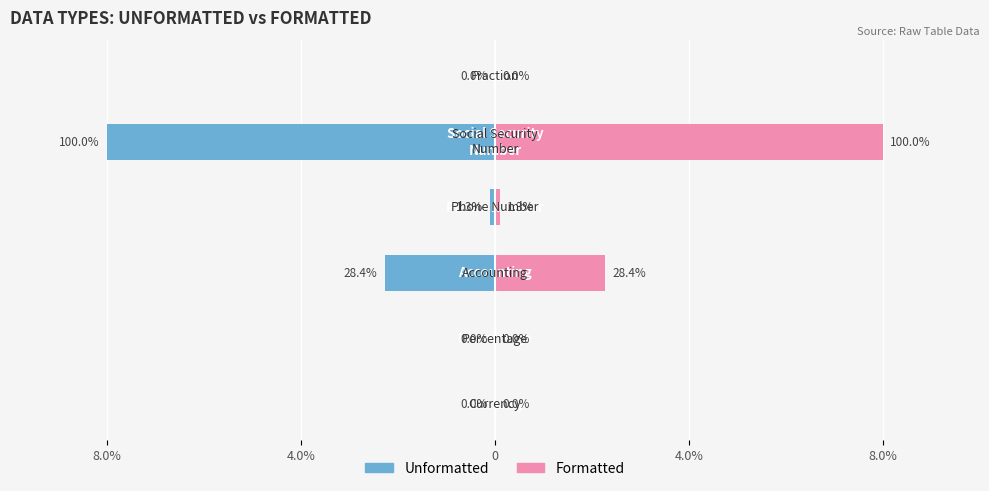

Read the Unformatted value at 0.

-2.3